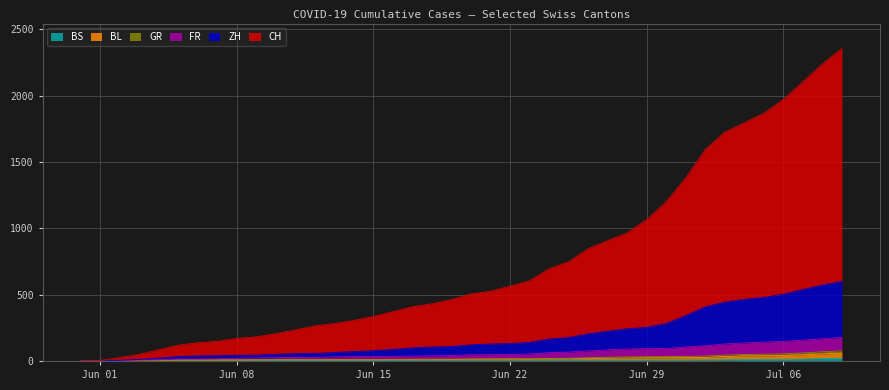

What are all the series names shown in the legend?

CH, ZH, FR, GR, BS, BL